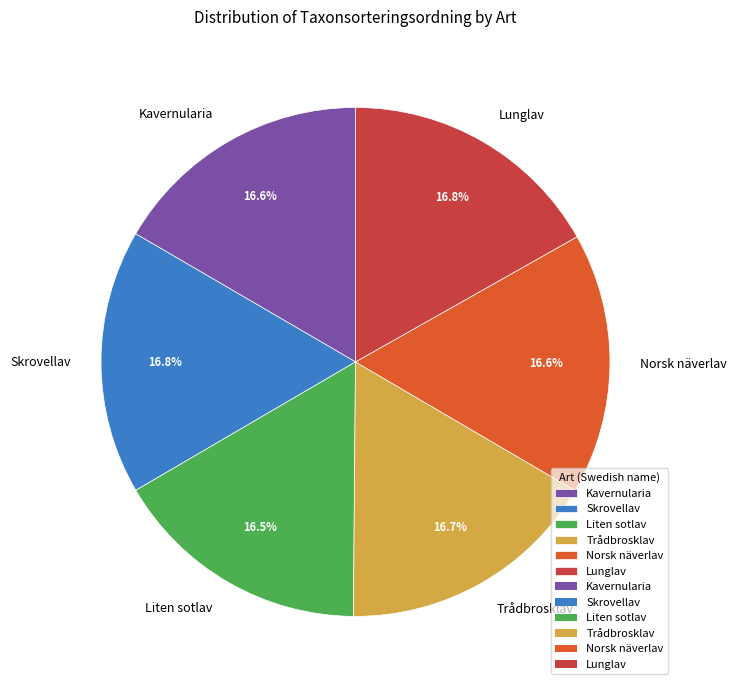

Is it true that Skrovellav is 12% of the pie?

False